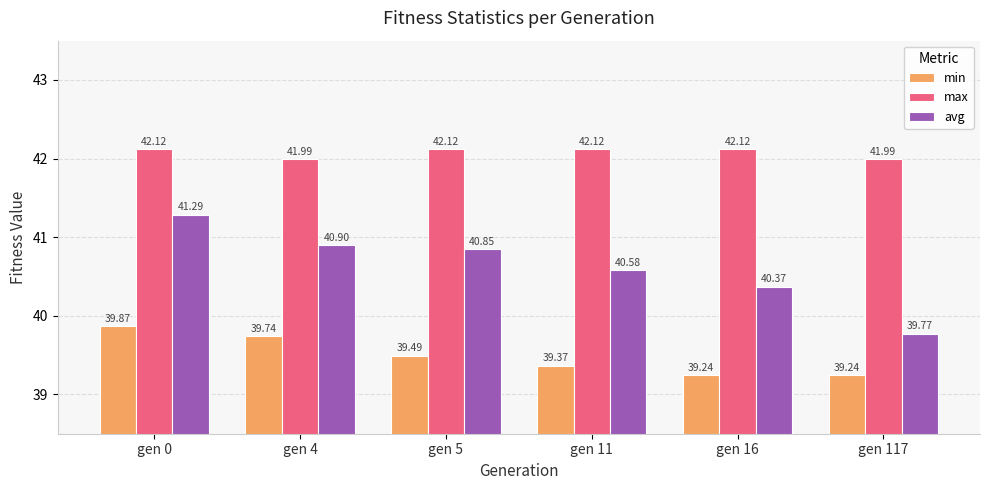

Is it true that min equals 9.1 at gen 16?

False